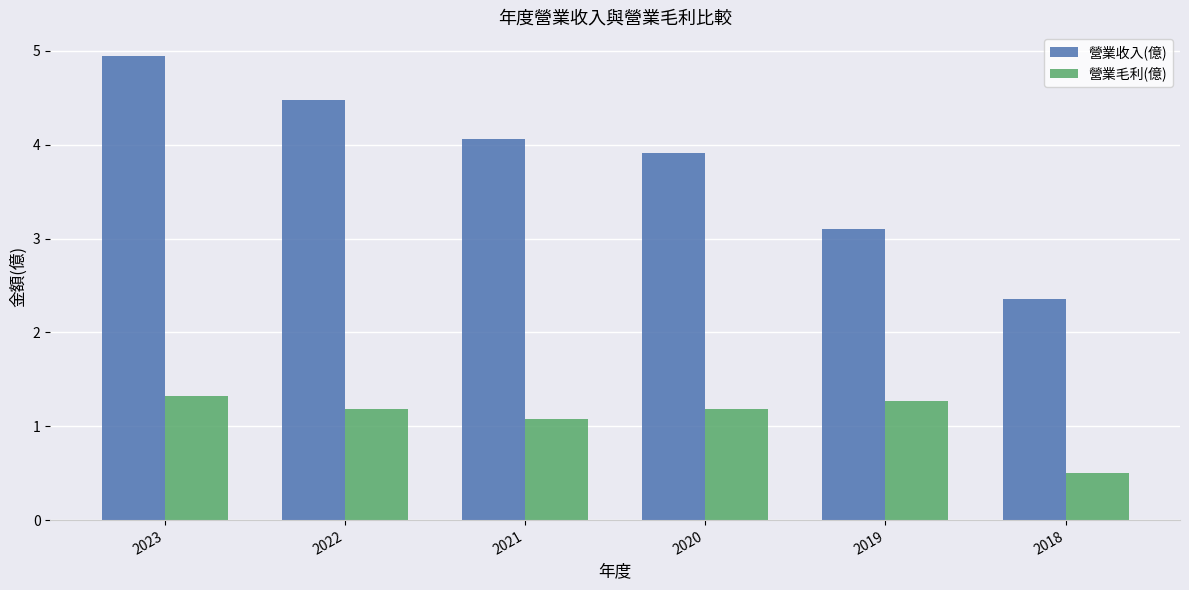

At 2021, list the series in order from largest to smallest.

營業收入(億), 營業毛利(億)